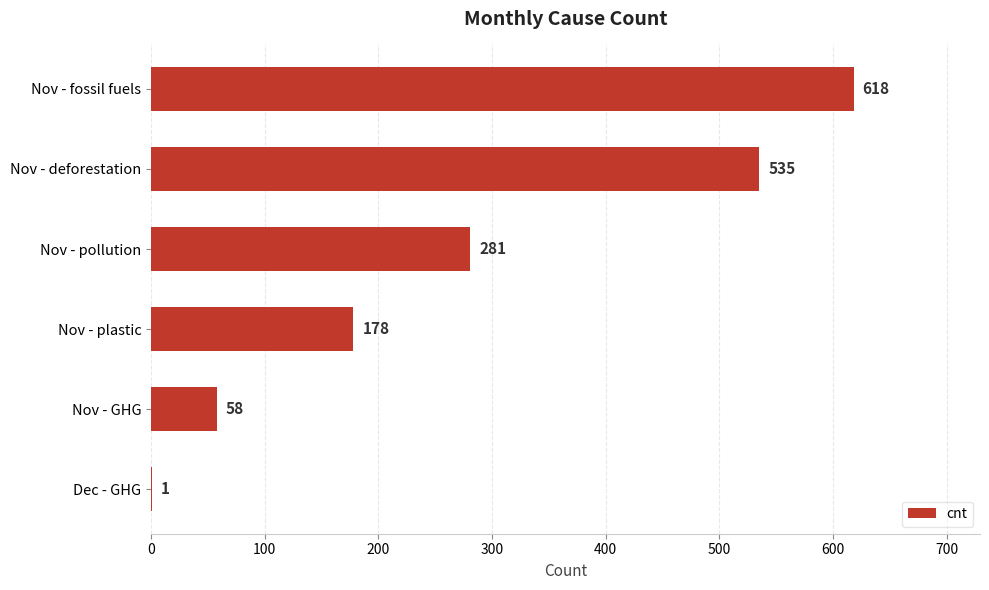

At which label is the value closest to 309?

Nov - pollution